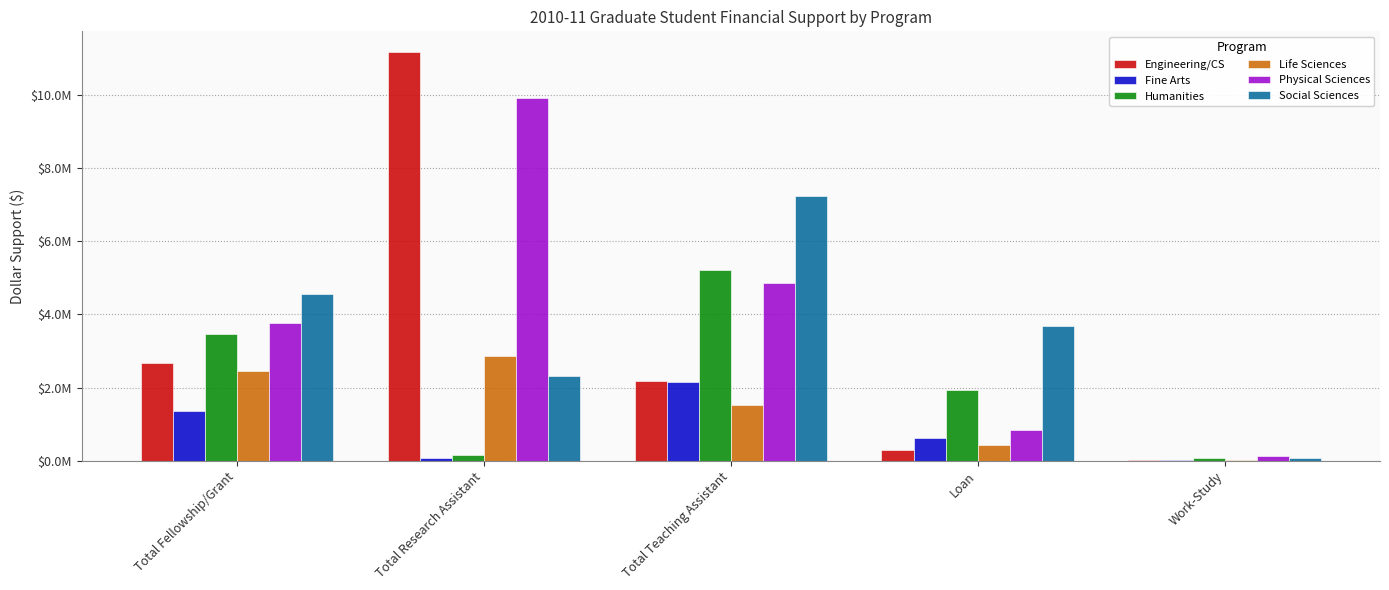

What are all the series names shown in the legend?

Engineering/CS, Fine Arts, Humanities, Life Sciences, Physical Sciences, Social Sciences